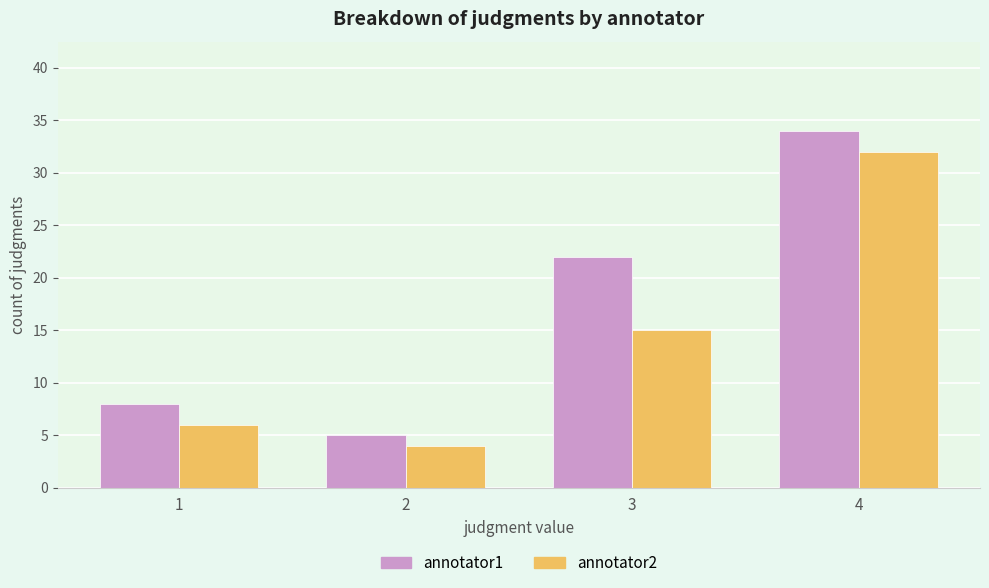

Reading right to left, what are all the values shown in this chart?

annotator1: 4=34	3=22	2=5	1=8
annotator2: 4=32	3=15	2=4	1=6